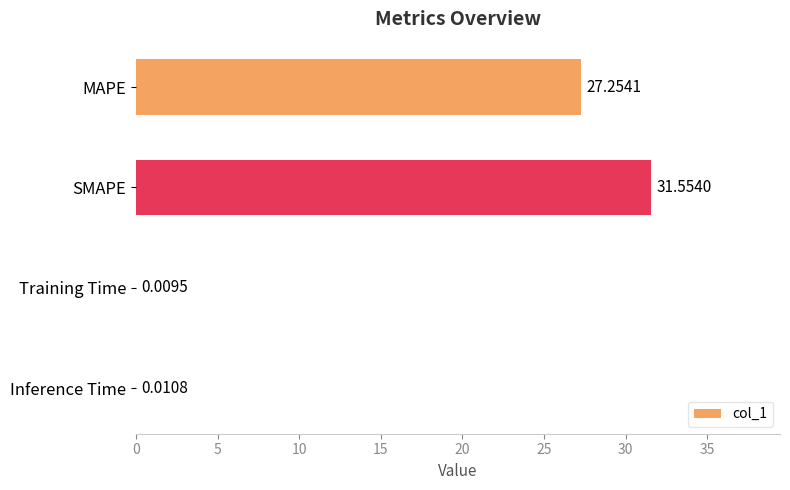

Between MAPE and SMAPE, which is larger?

SMAPE